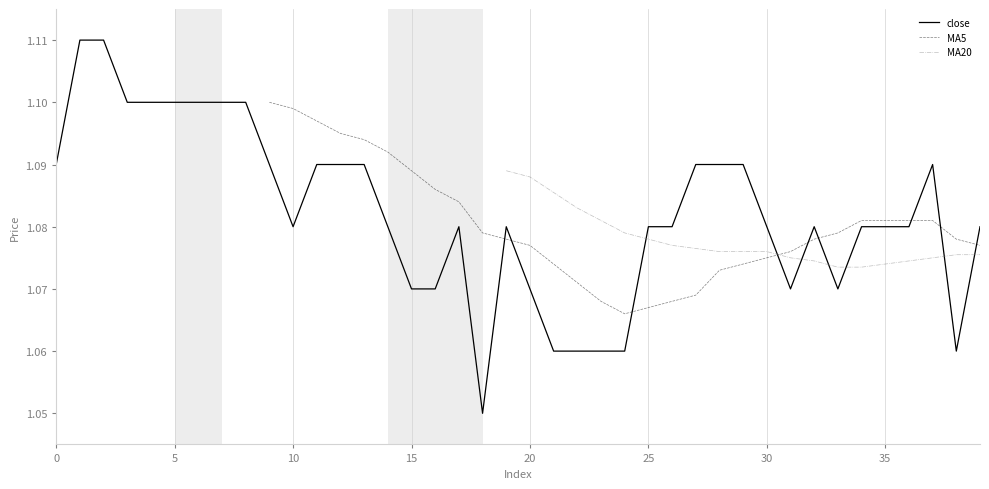

Is it true that close equals 1.4 at 25?

False